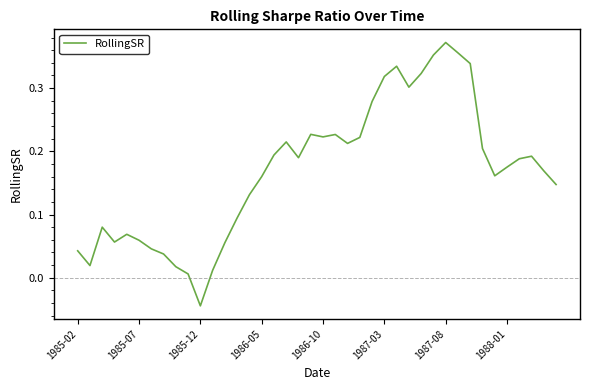

How many lines are shown in the chart?

1